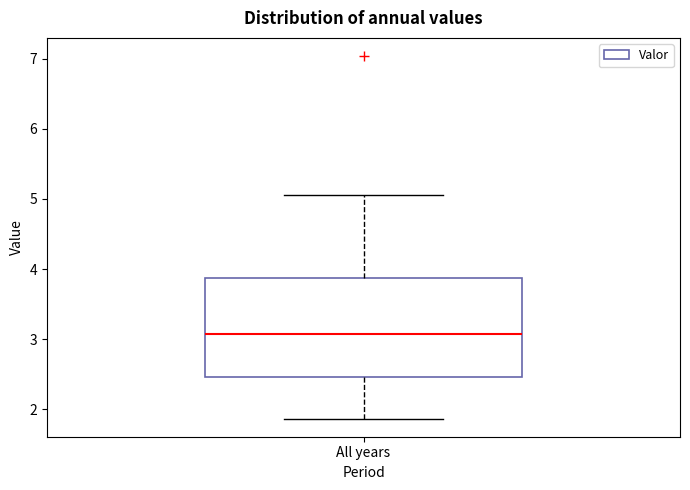

Transcribe this box plot: give where the median line is, the range the box spans, and where the two whiskers end, as read against the y-axis. The values are not printed on the chart, so give them approximately, as read against the axis.

median 3.1, box 2.5 to 3.9, whiskers 1.9 to 5.1